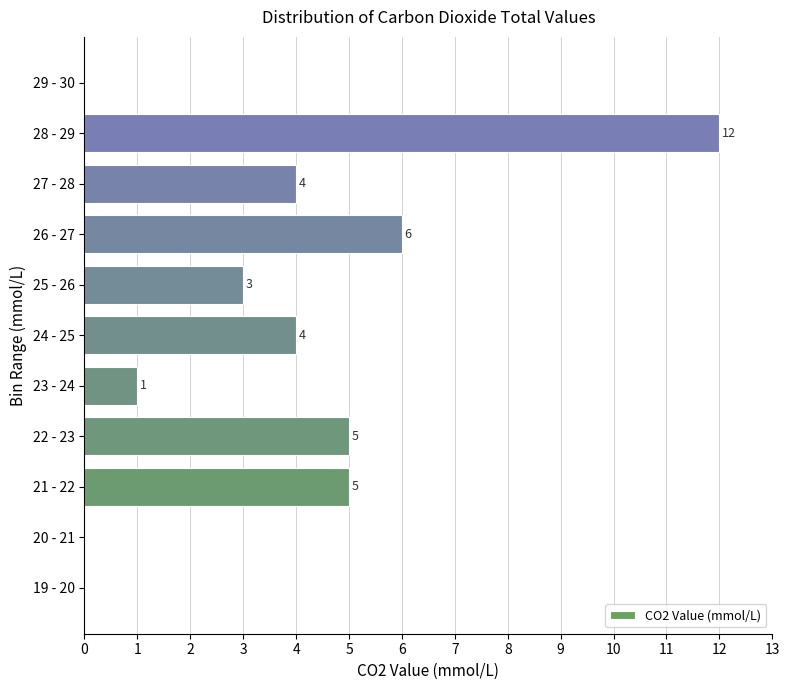

Reading bottom to top, extract all data points from this chart.

19 - 20=0	20 - 21=0	21 - 22=5	22 - 23=5	23 - 24=1	24 - 25=4	25 - 26=3	26 - 27=6	27 - 28=4	28 - 29=12	29 - 30=0